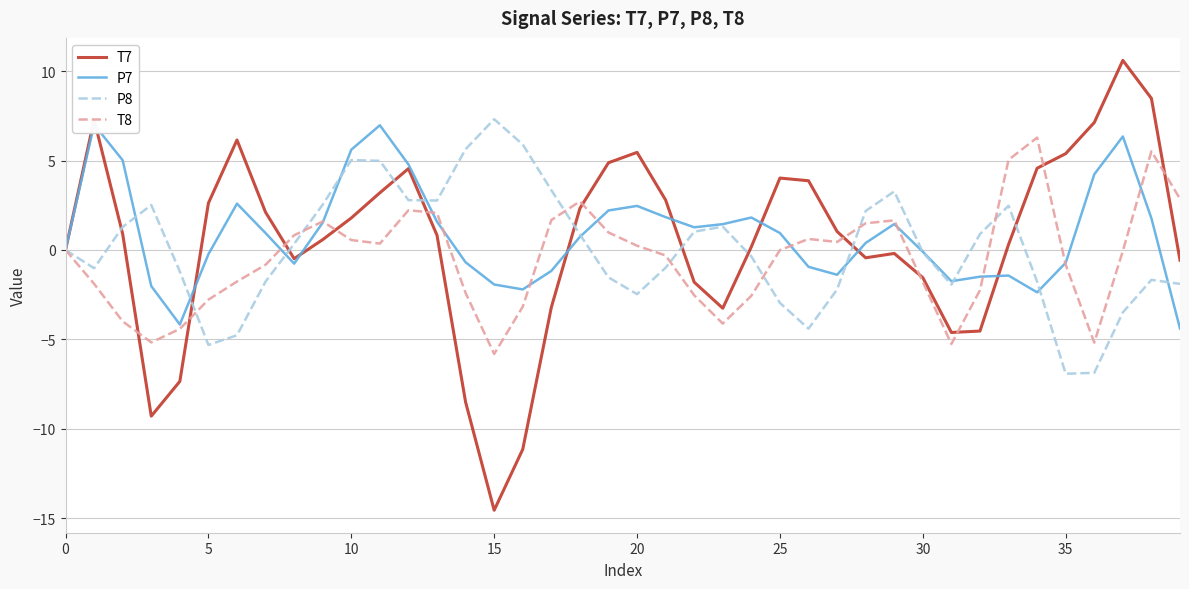

Which series has the largest total across all categories?

P7